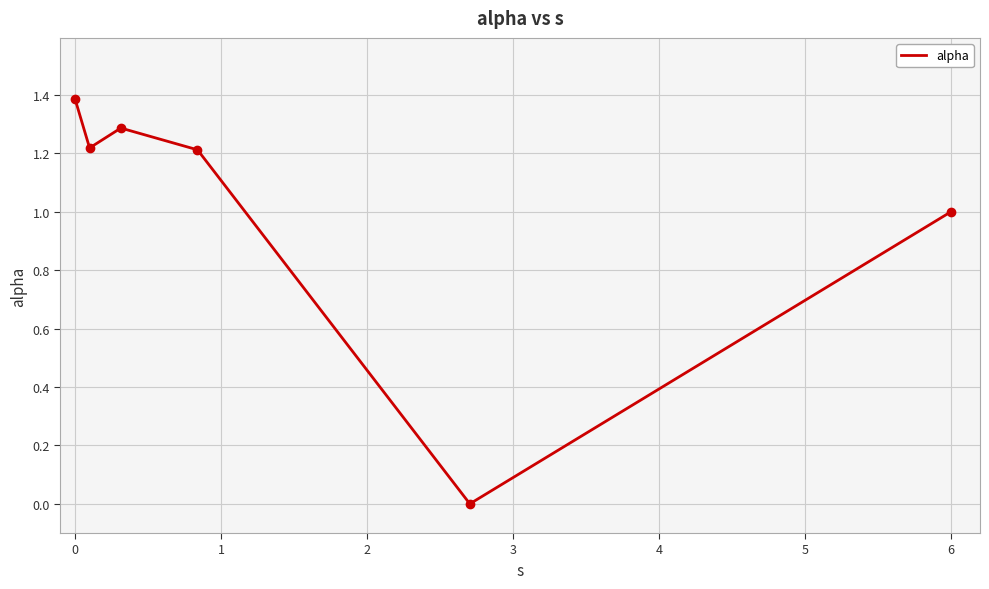

What is the greatest value displayed?

1.4